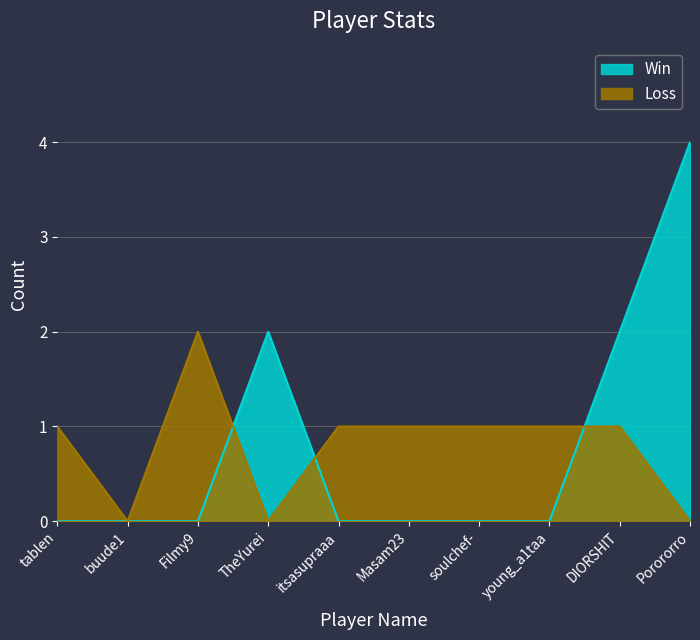

What are all the series names shown in the legend?

Win, Loss